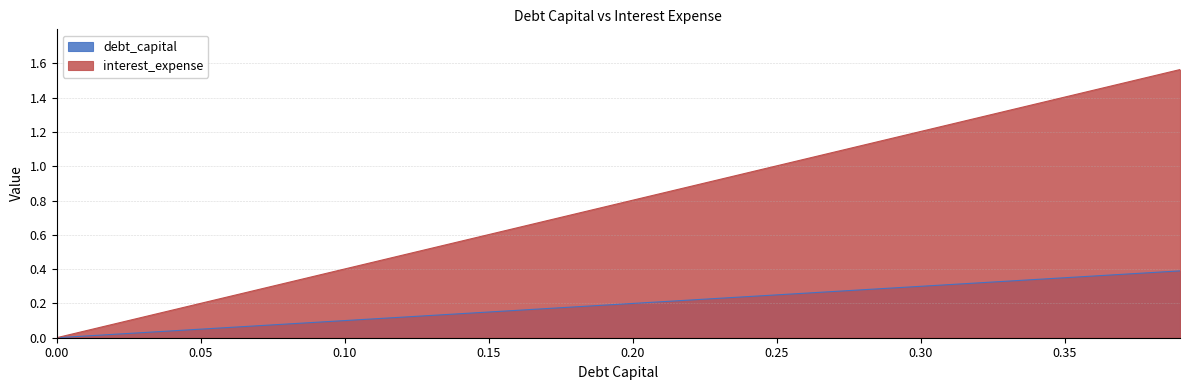

At how many categories does at least one series exceed 0?

39